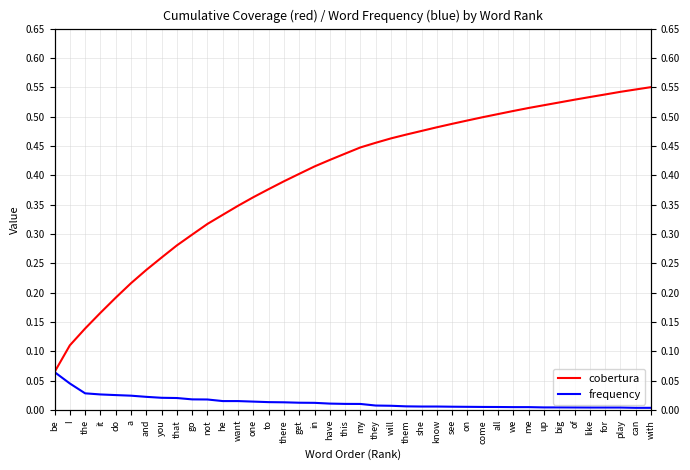

What is the spread (max minus min) of values at the?

0.1